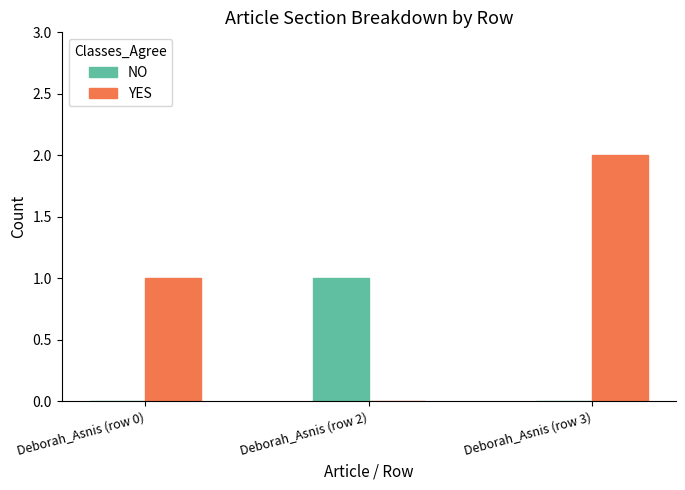

True or false: NO has a value of 1 at Deborah_Asnis (row 3).

False